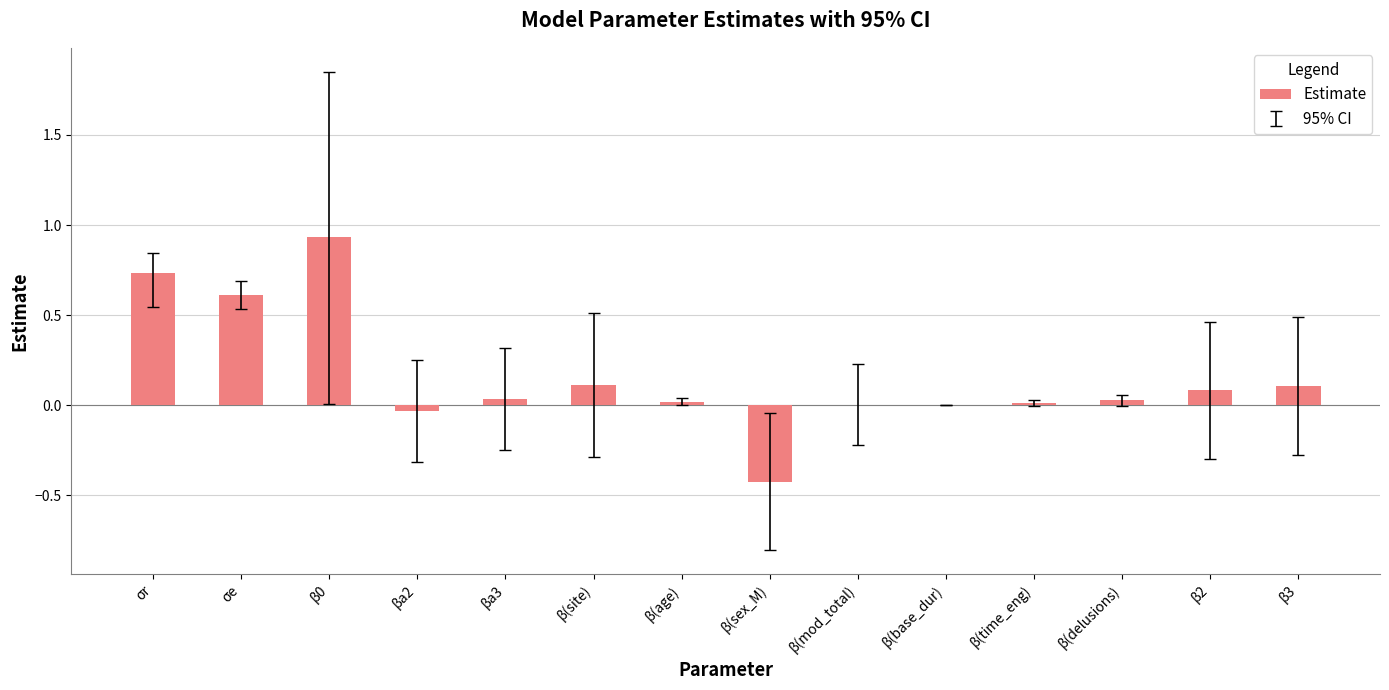

Which has a higher value, σr or β(base_dur)?

σr